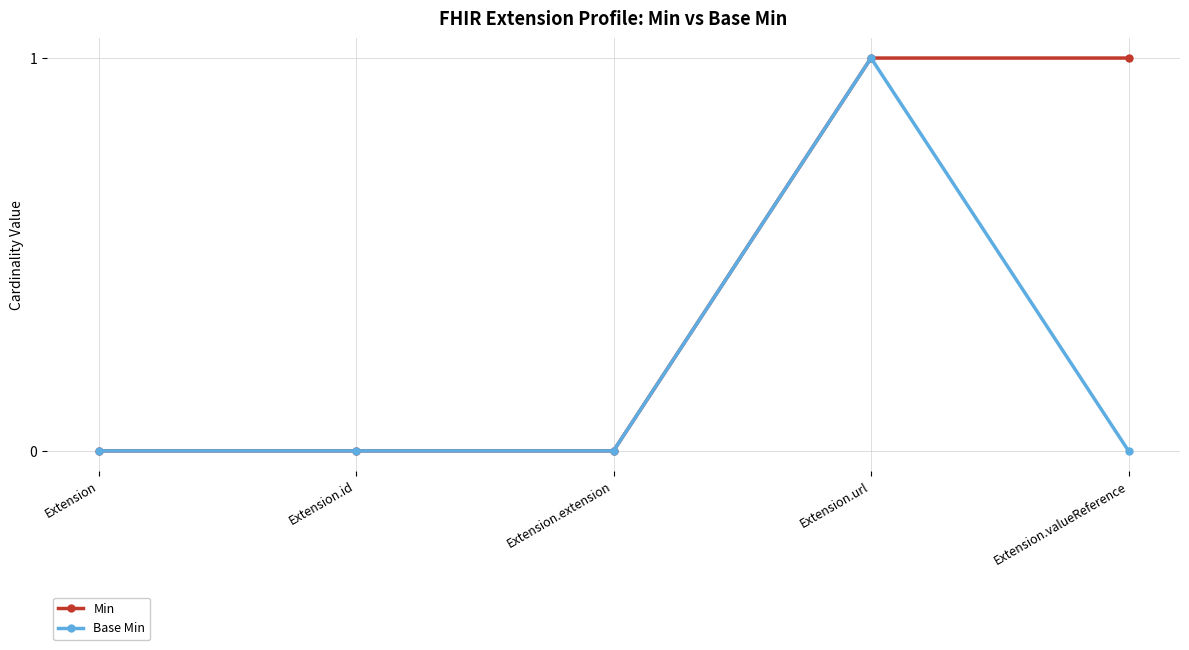

What is the difference between the Min values at Extension.valueReference and Extension?

1